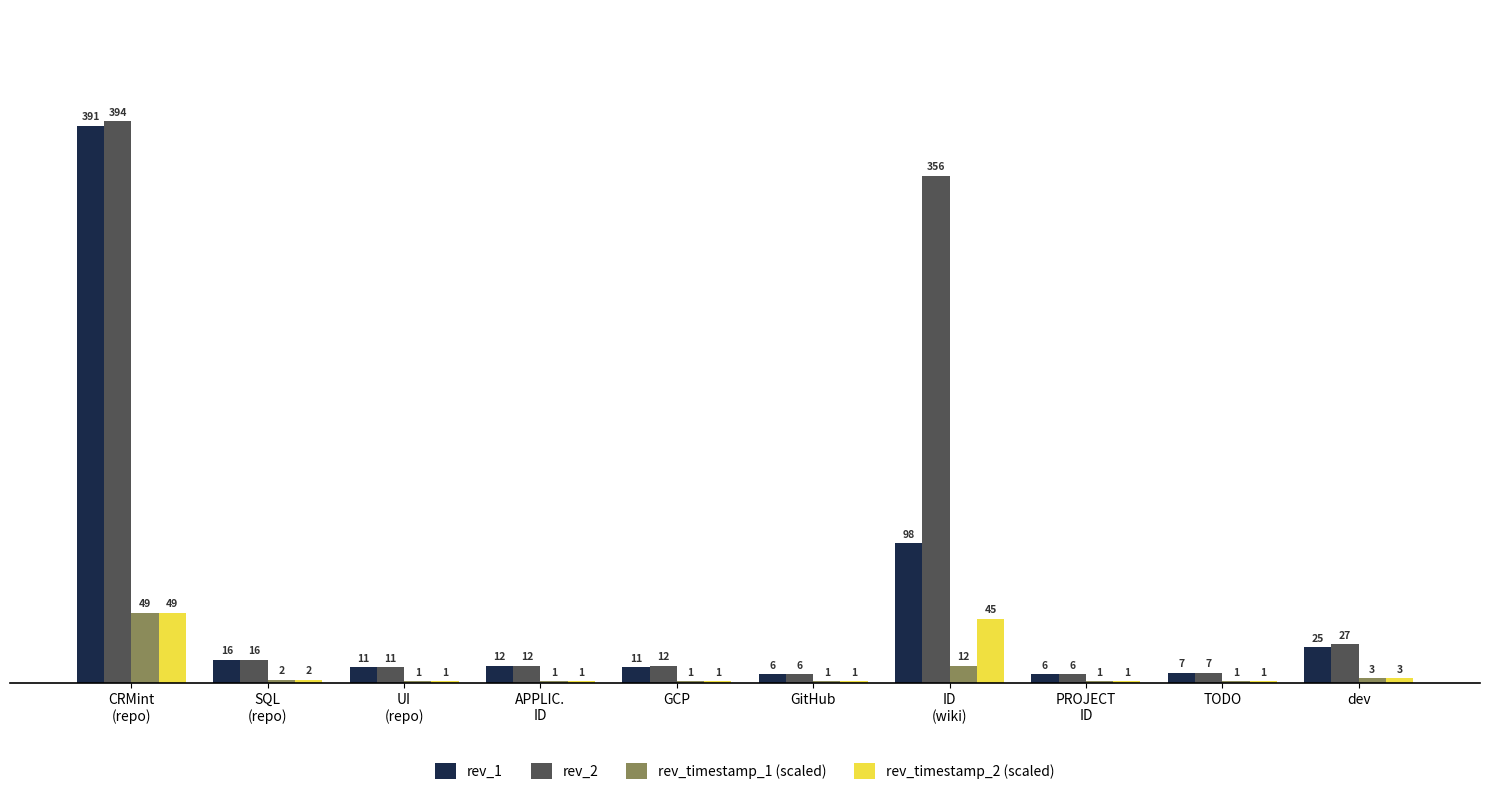

Between APPLIC.
ID and GCP, which series saw the biggest shift?

rev_1